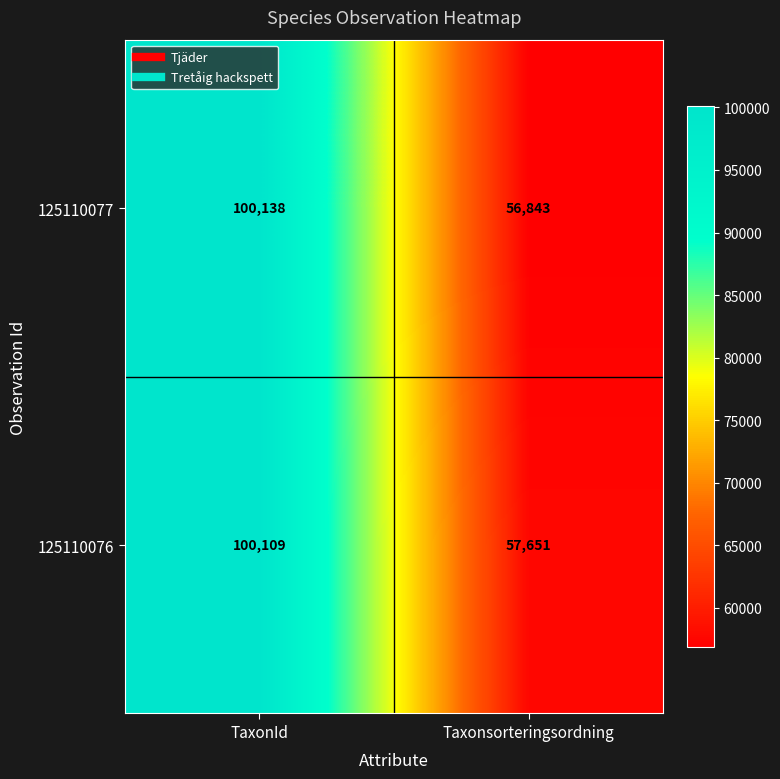

What is the smallest value displayed?

56843